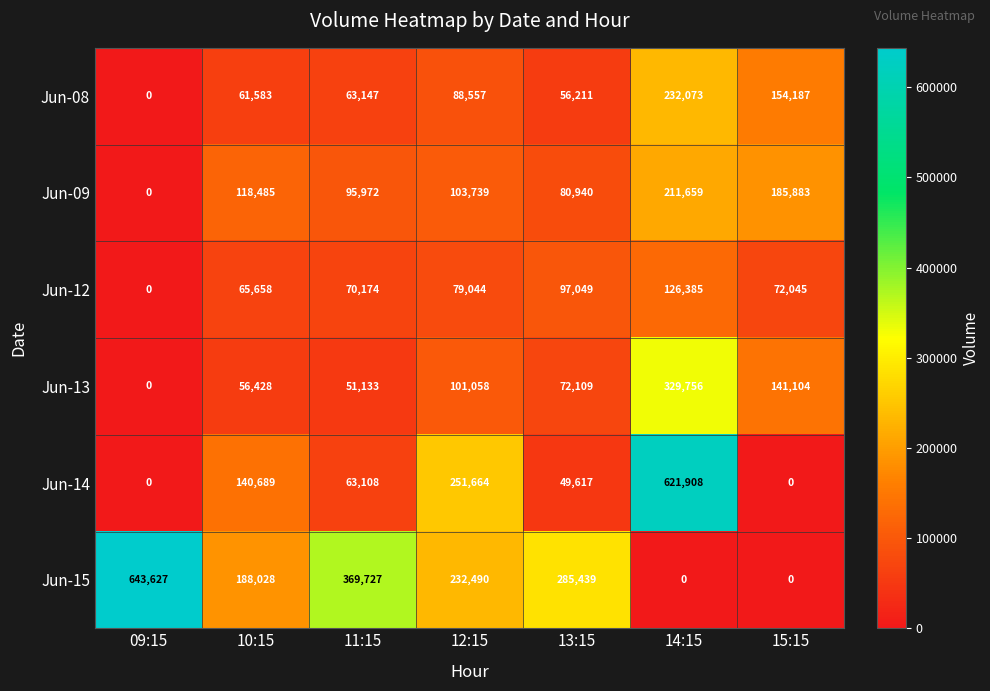

Rank the series by their maximum value, from highest to lowest.

Jun-15, Jun-14, Jun-13, Jun-08, Jun-09, Jun-12